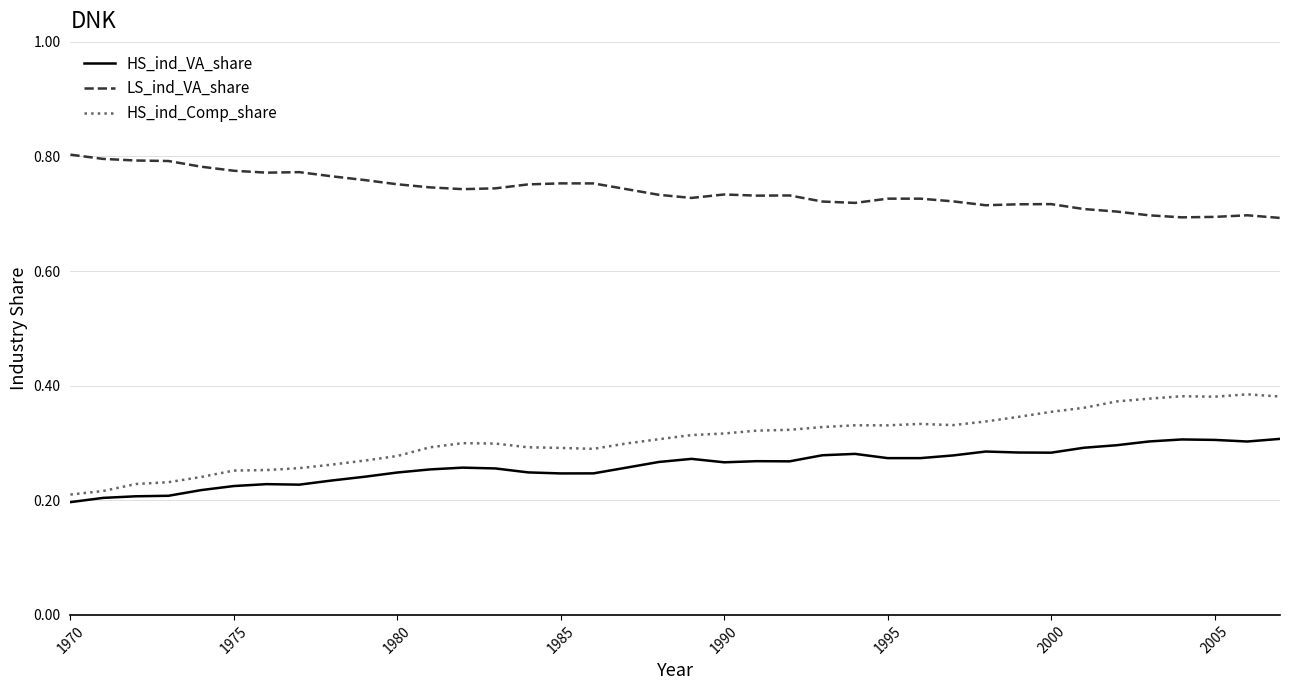

Which series has the largest total across all categories?

LS_ind_VA_share